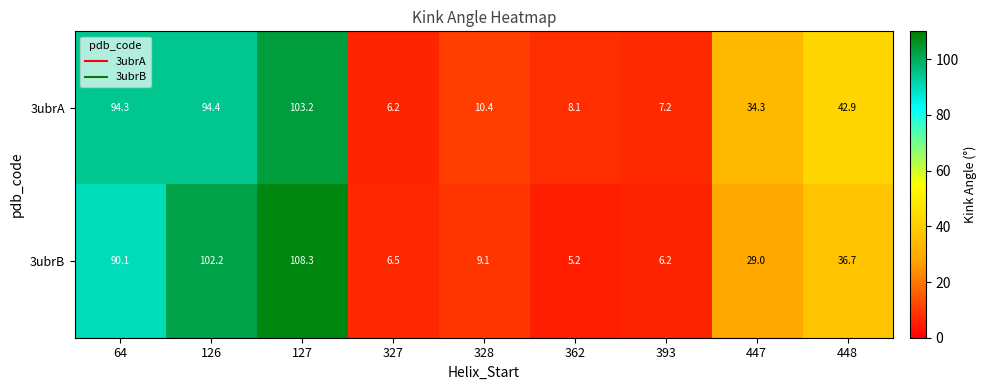

True or false: 3ubrA has a value of 173.3 at 127.

False